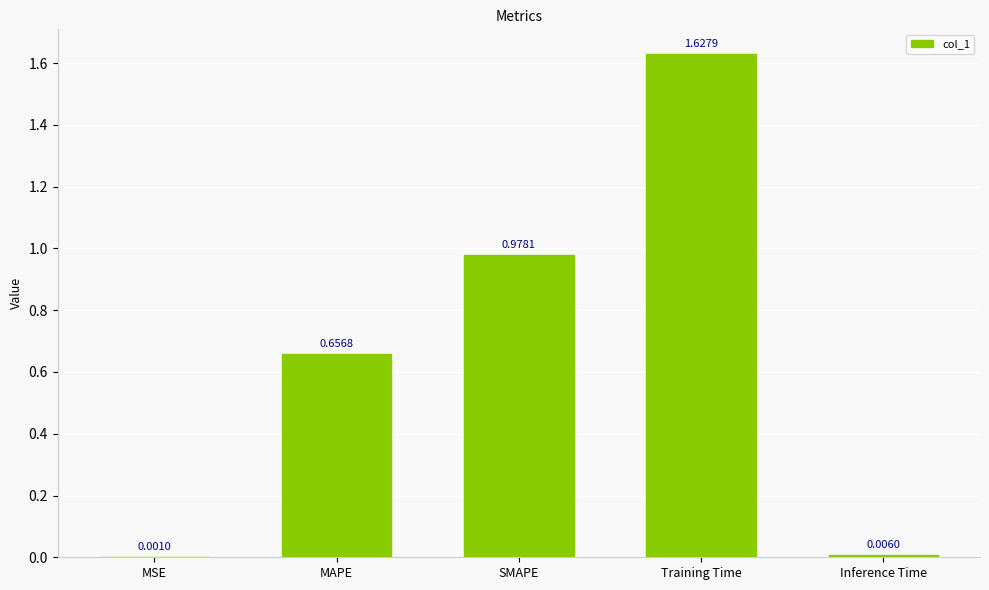

At which label is the value closest to 0?

MSE